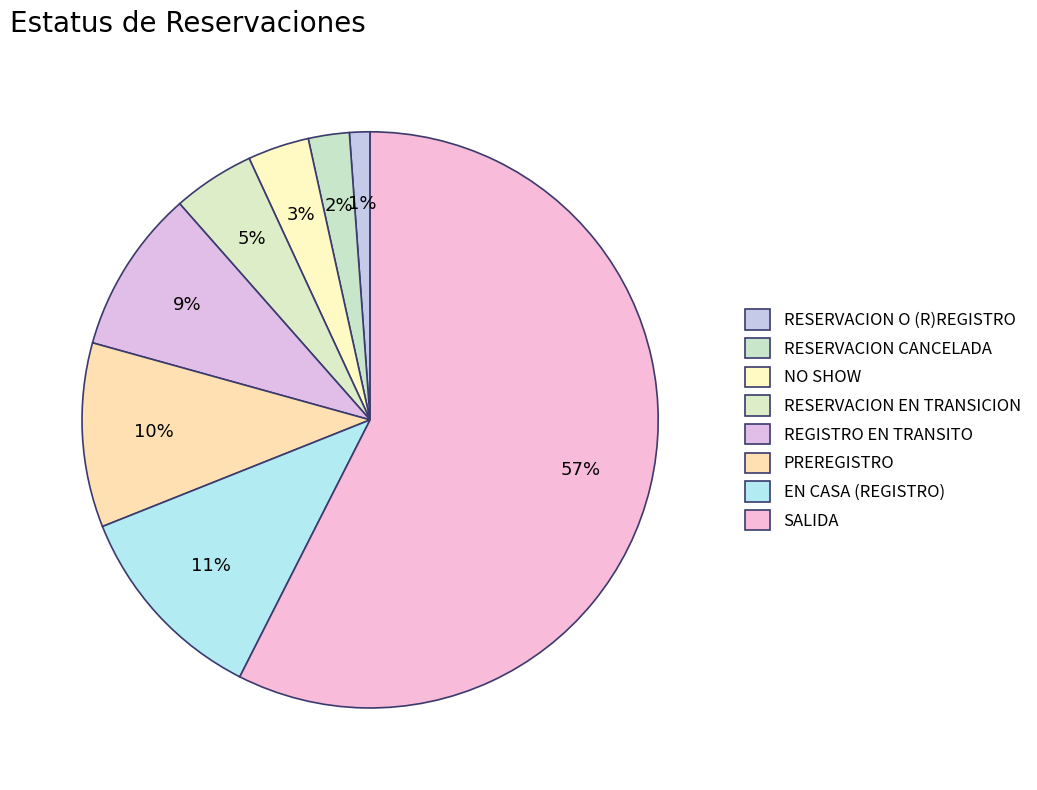

How many segments does this pie chart have?

8